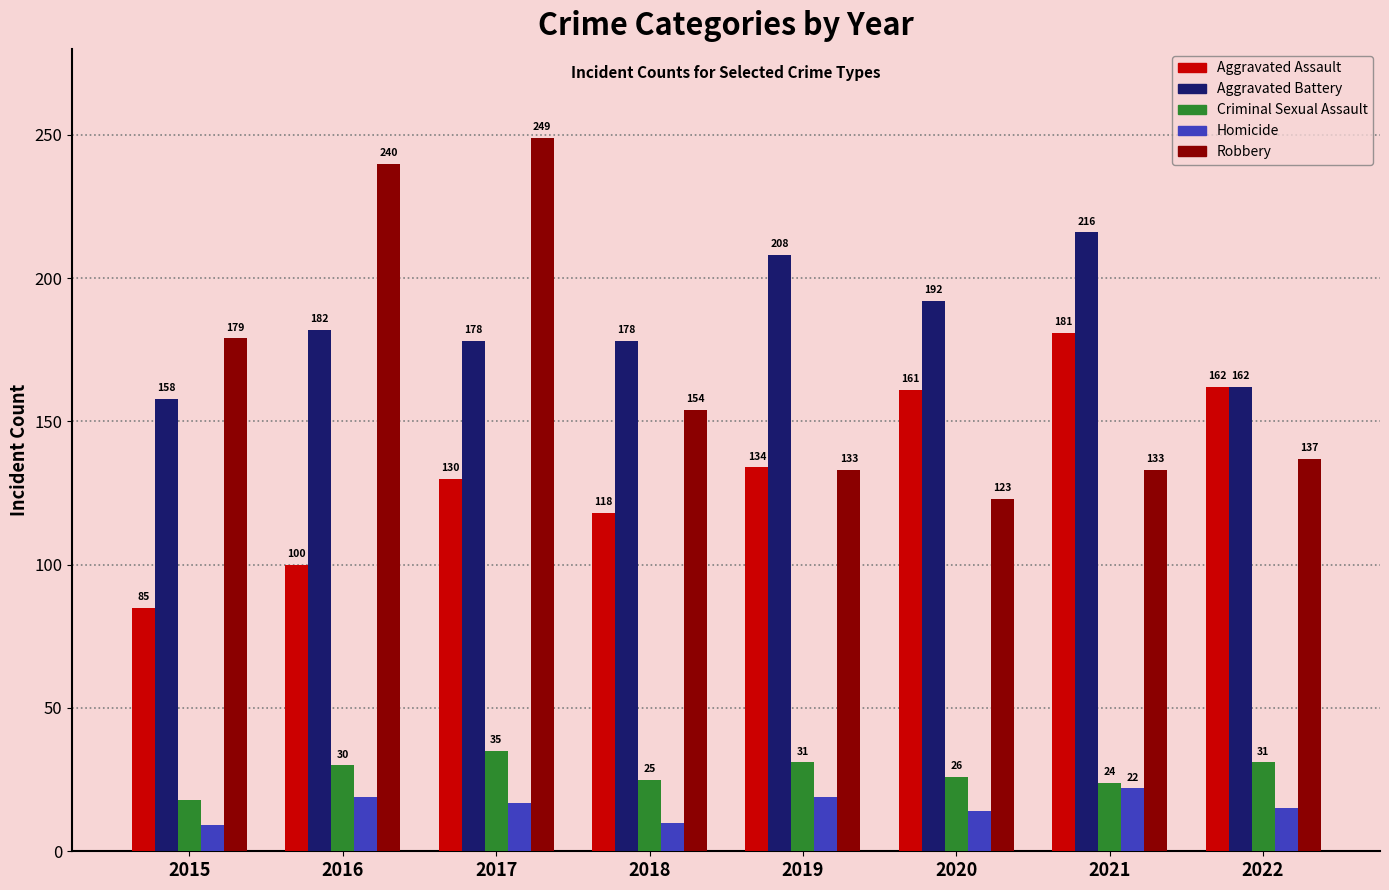

Between 2015 and 2018, which series saw the biggest shift?

Aggravated Assault